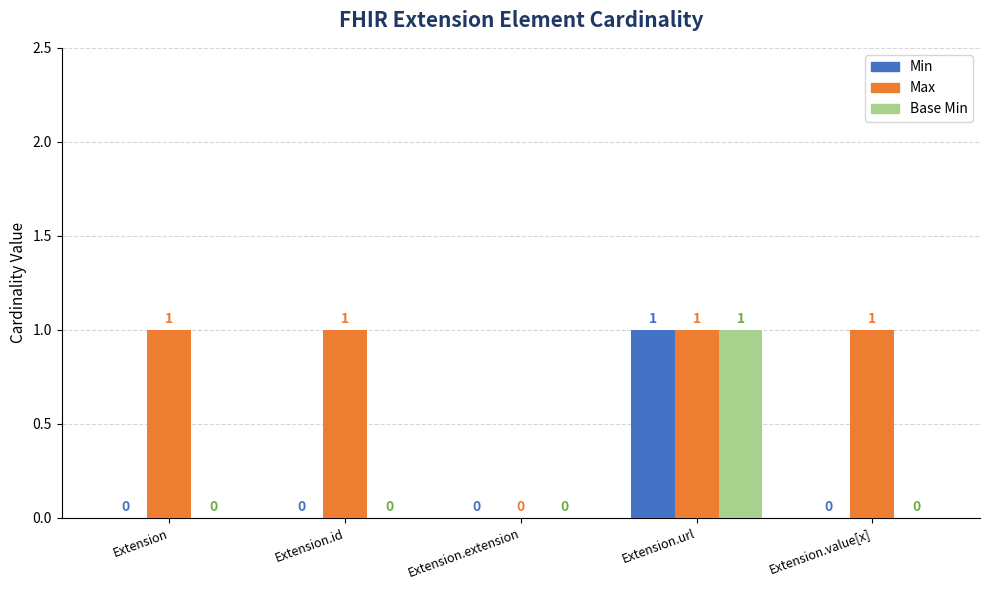

How many values in Min are above zero?

1